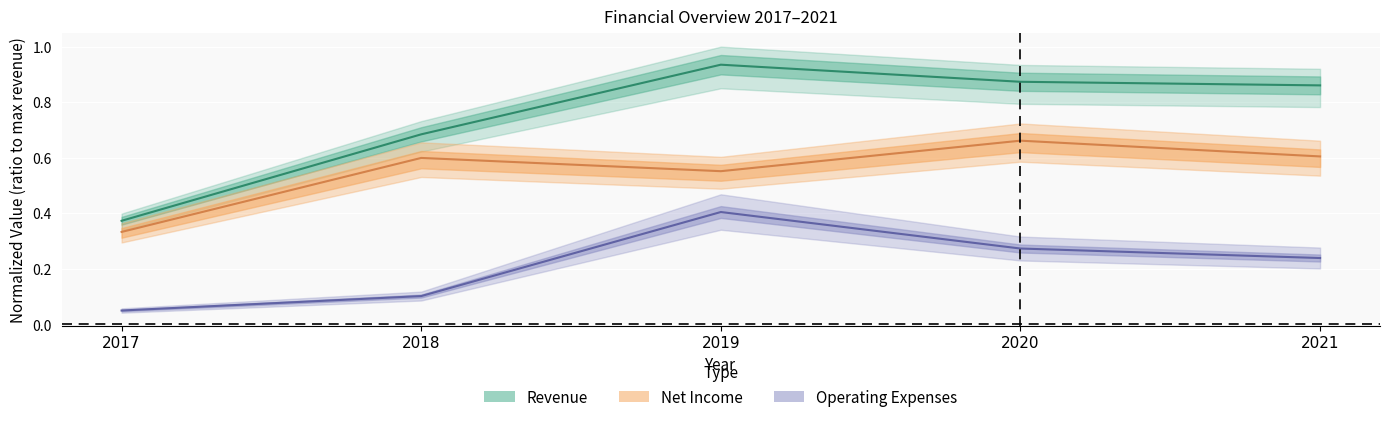

Where is Revenue nearest to the value 0?

2017